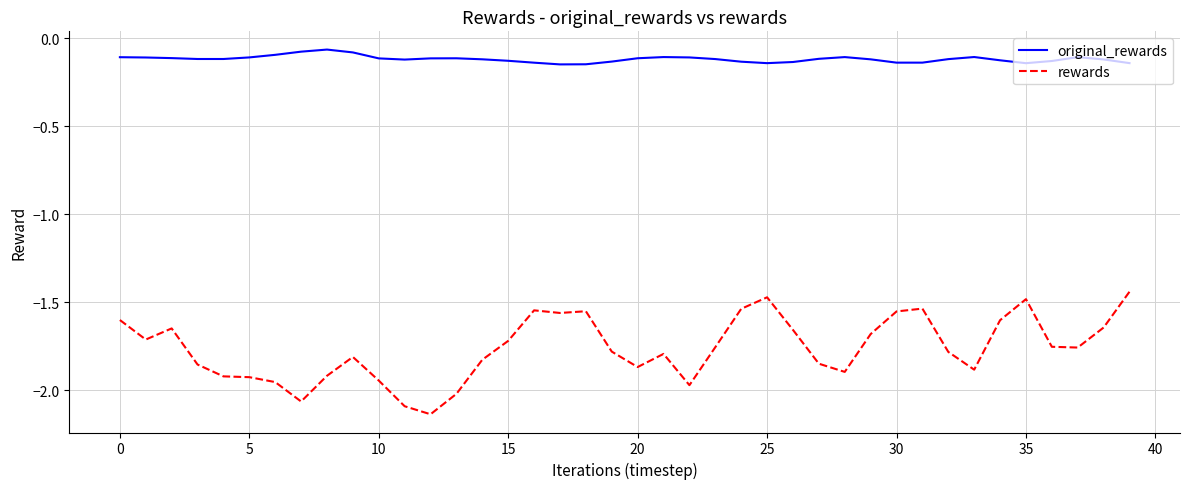

List the series in order of their overall mean, highest first.

original_rewards, rewards